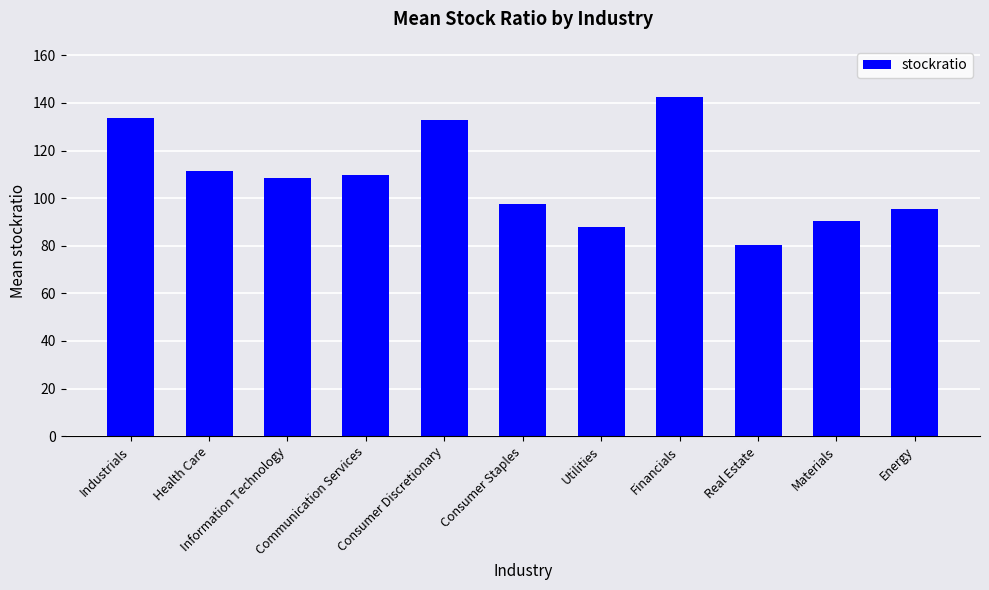

True or false: the data shows 108.4 at Information Technology.

True